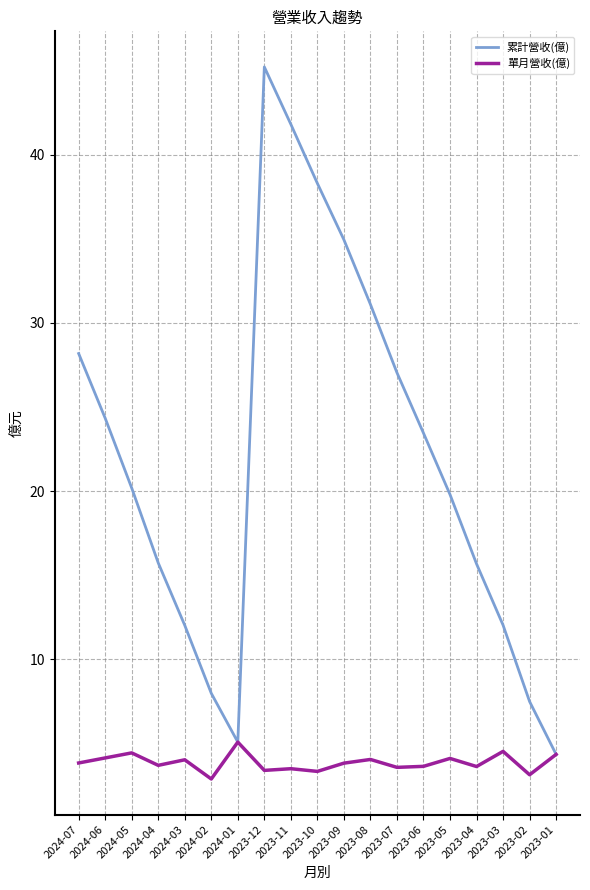

Which series has the widest spread of values?

累計營收(億)